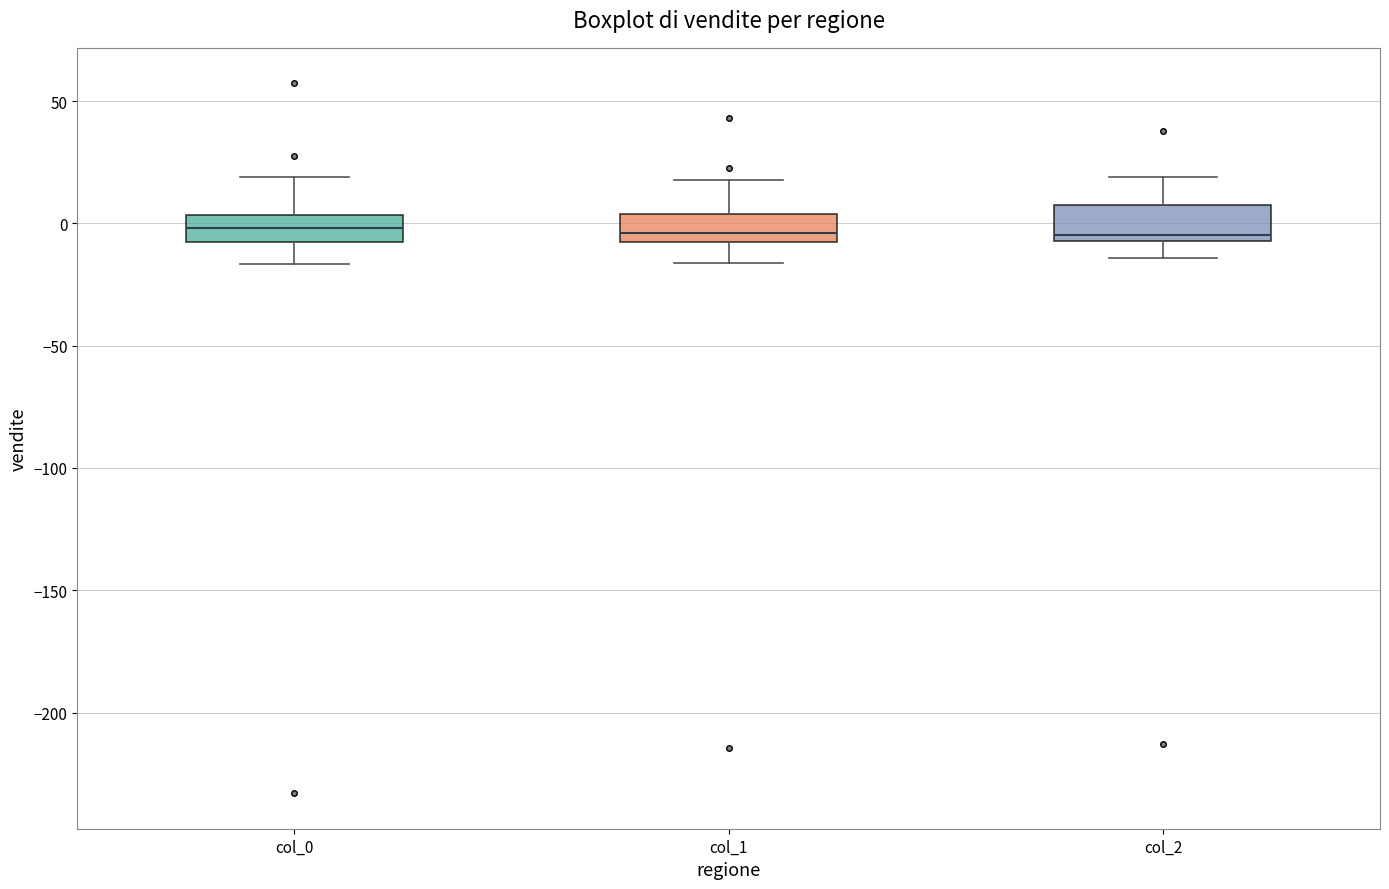

Reading left to right, transcribe this box plot: for each box, give where its median line is, the range the box spans, and where its two whiskers end, as read against the y-axis. The values are not printed on the chart, so give them approximately, as read against the axis.

col_0: median 0, box -10 to 5, whiskers -15 to 20
col_1: median -5 (just above the box's lower edge), box -5 to 5, whiskers -15 to 20
col_2: median -5 (just above the box's lower edge), box -5 to 5, whiskers -15 to 20